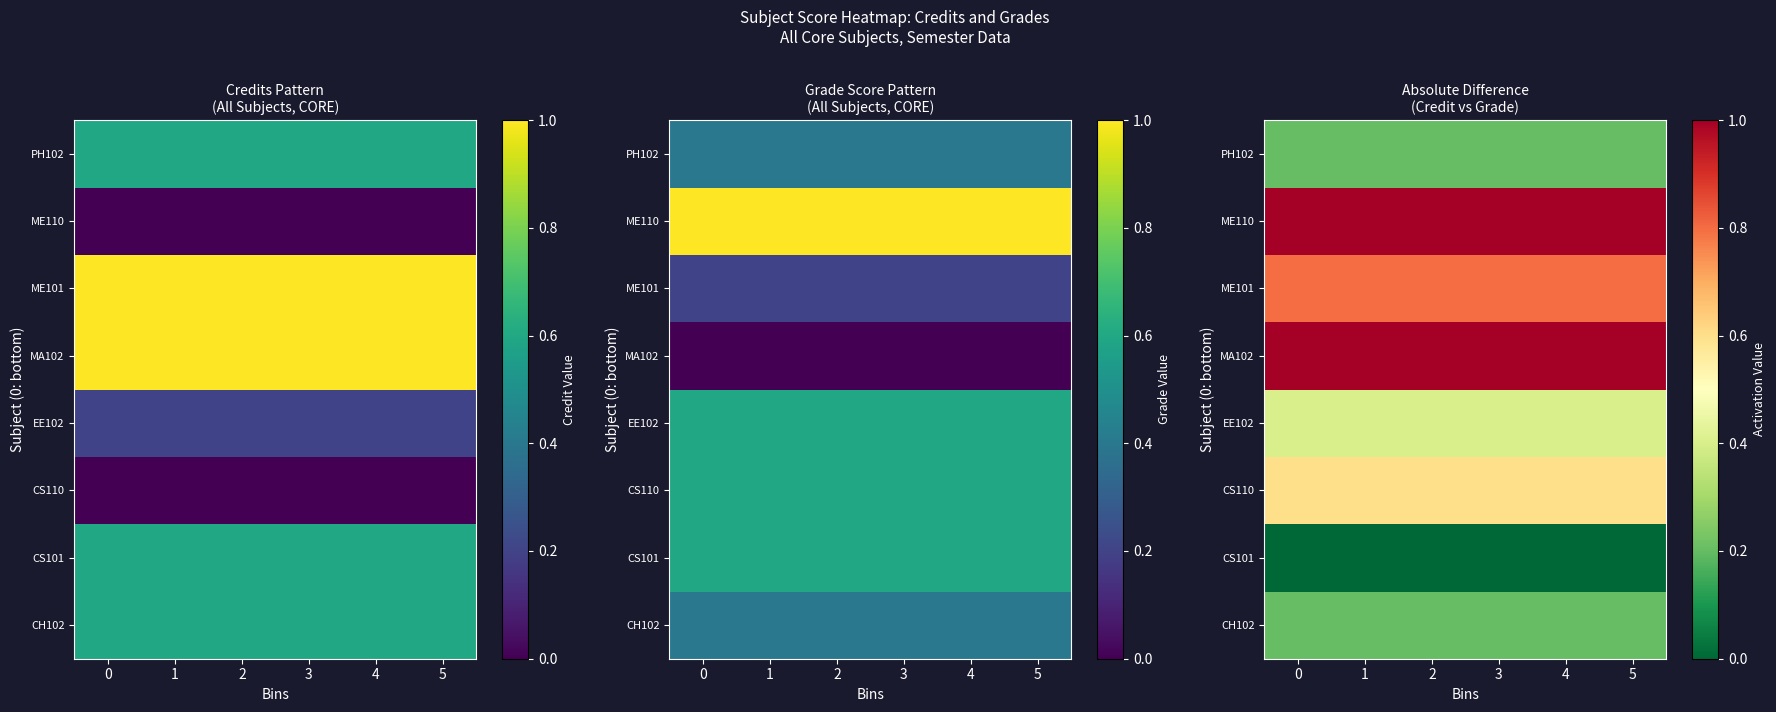

Which has a higher value, 4 or 2?

4